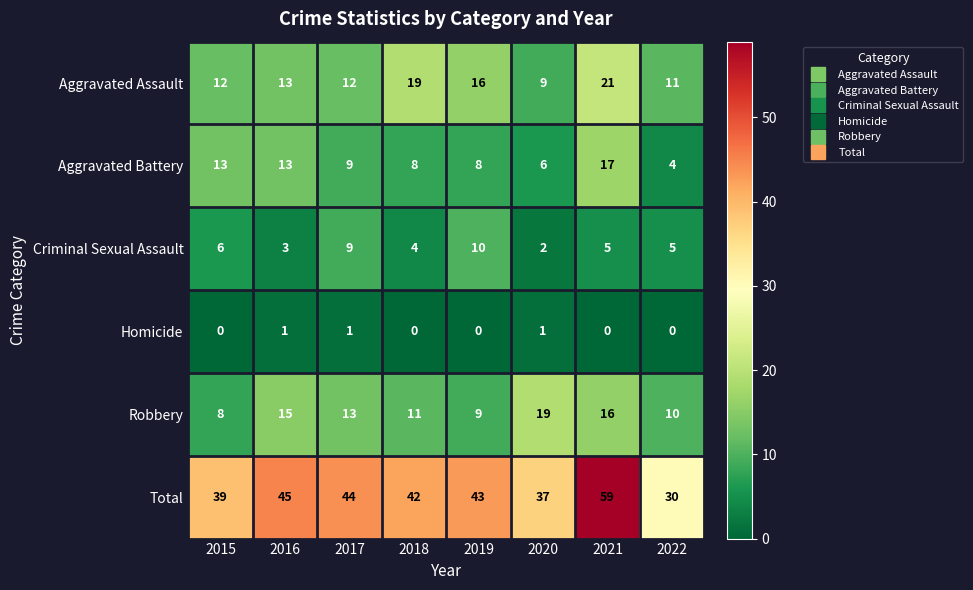

How many values in the Homicide series exceed 0?

3